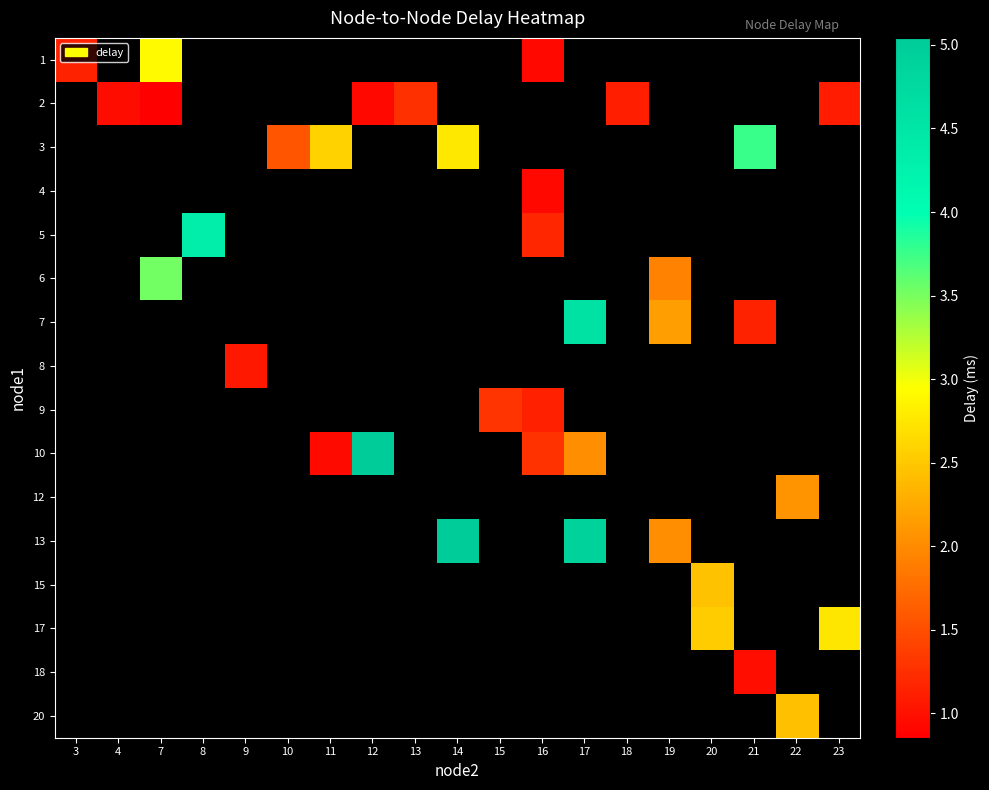

Is the value of 3 at 15 greater than the value of 2 at 10?

No